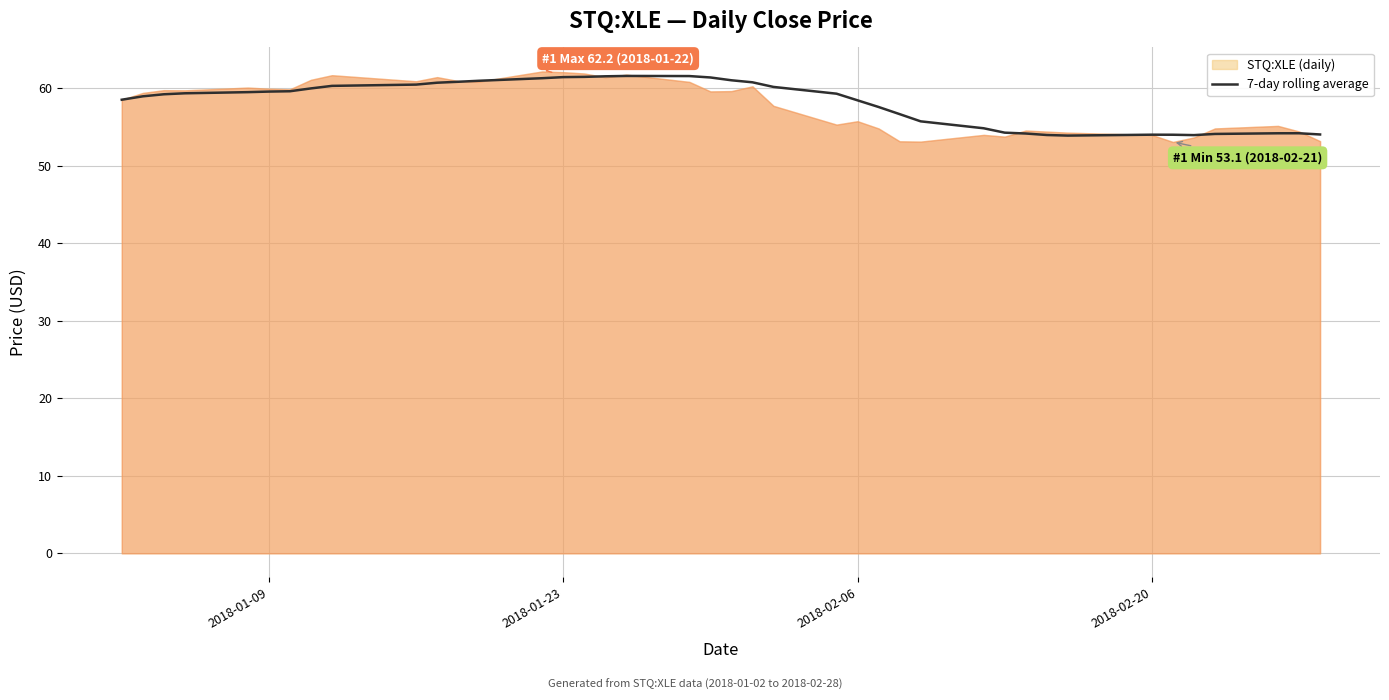

Is it true that 7-day rolling average equals 101.0 at 2018-01-09?

False